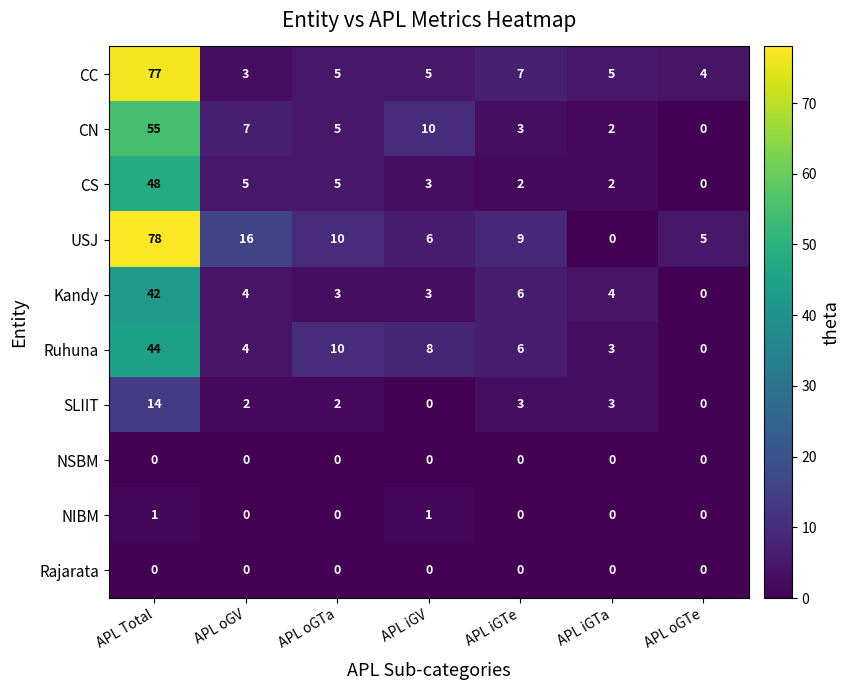

Is it true that Rajarata equals 0 at APL iGTa?

True